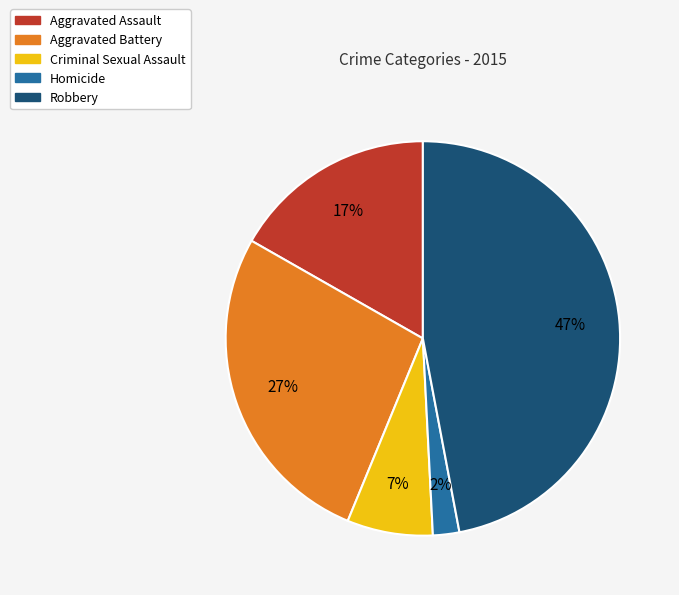

What is the smallest slice in the pie chart?

Homicide